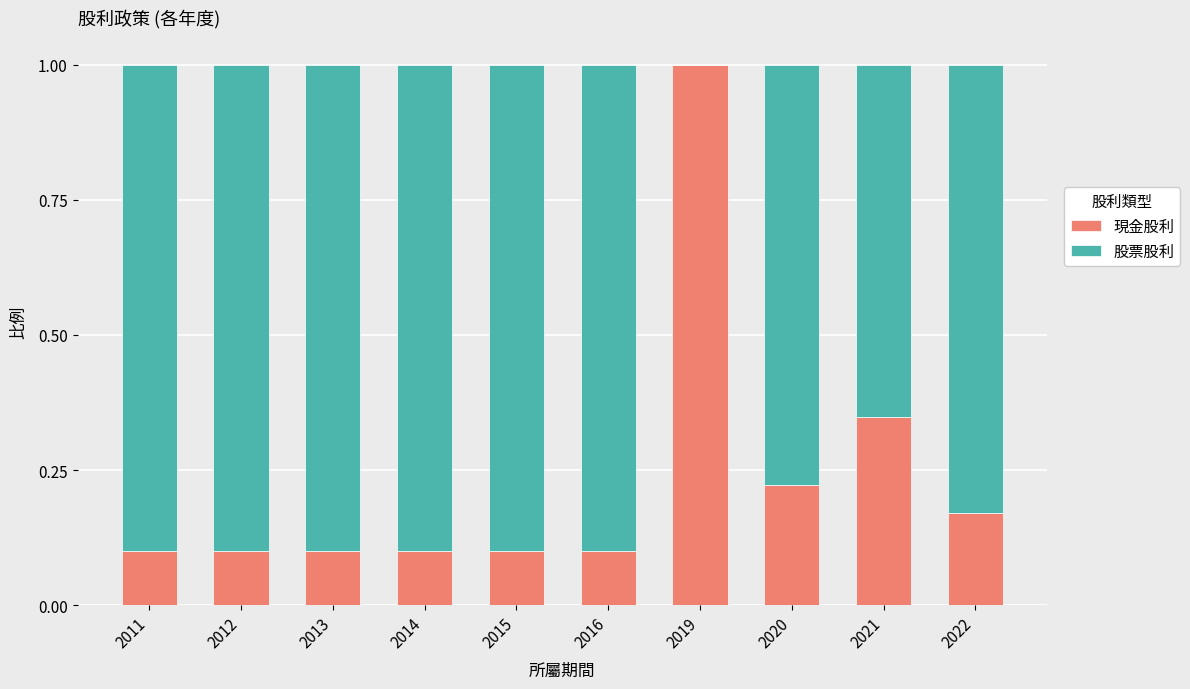

How many categories are shown in the chart?

10